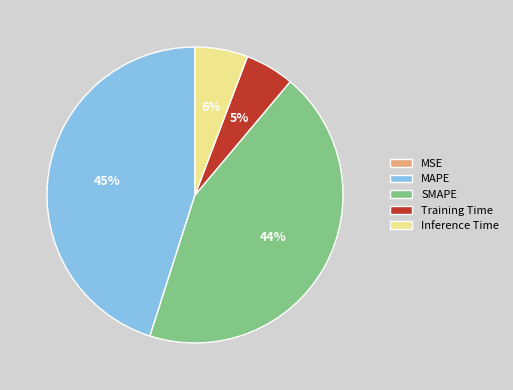

Combined, do MAPE and Inference Time account for over 50%?

Yes